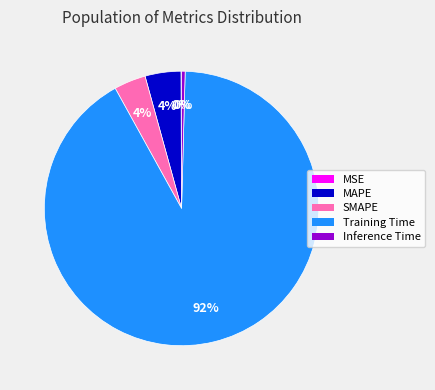

To the nearest percent, what is the average slice percentage?

20%